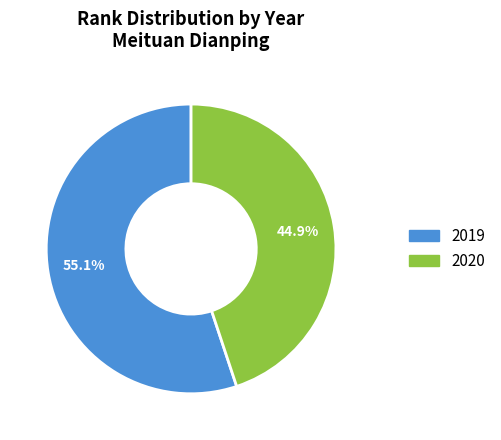

To the nearest percent, what percentage of the pie is 2019?

55%